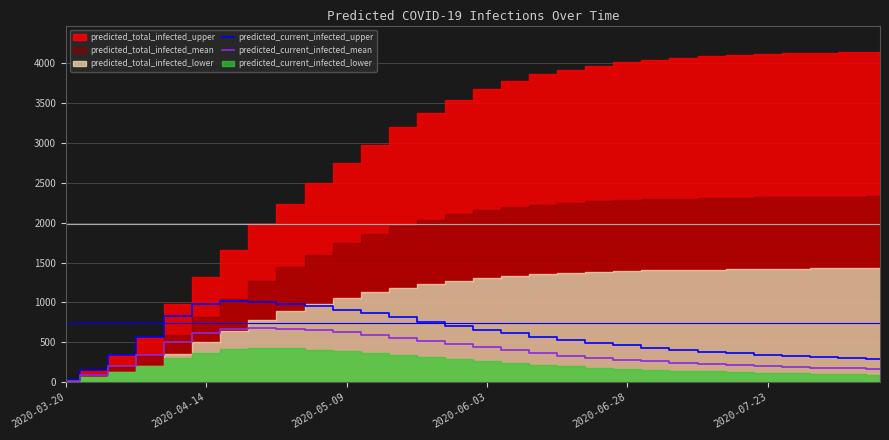

True or false: predicted_current_infected_upper and predicted_current_infected_mean intersect in this chart.

False